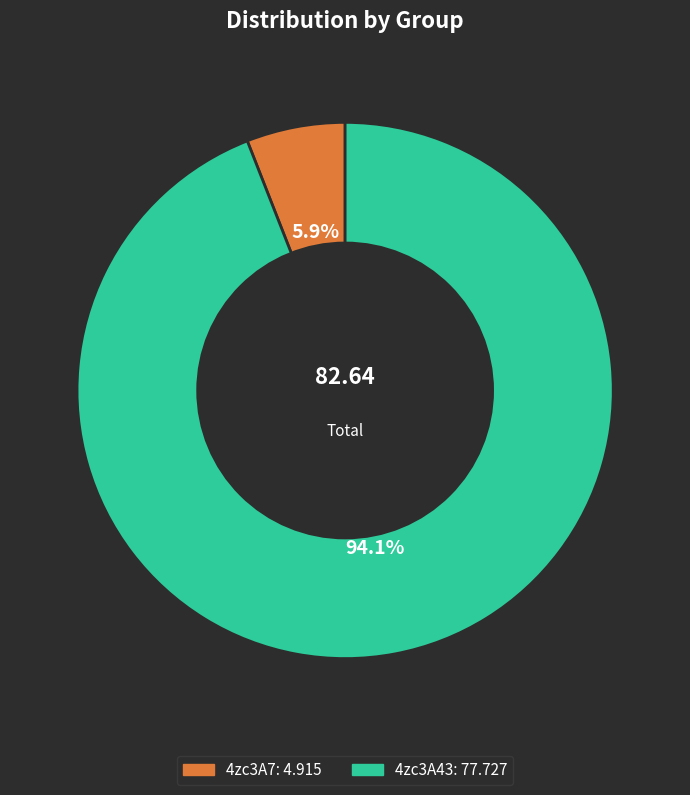

How many slices are in this pie chart?

2